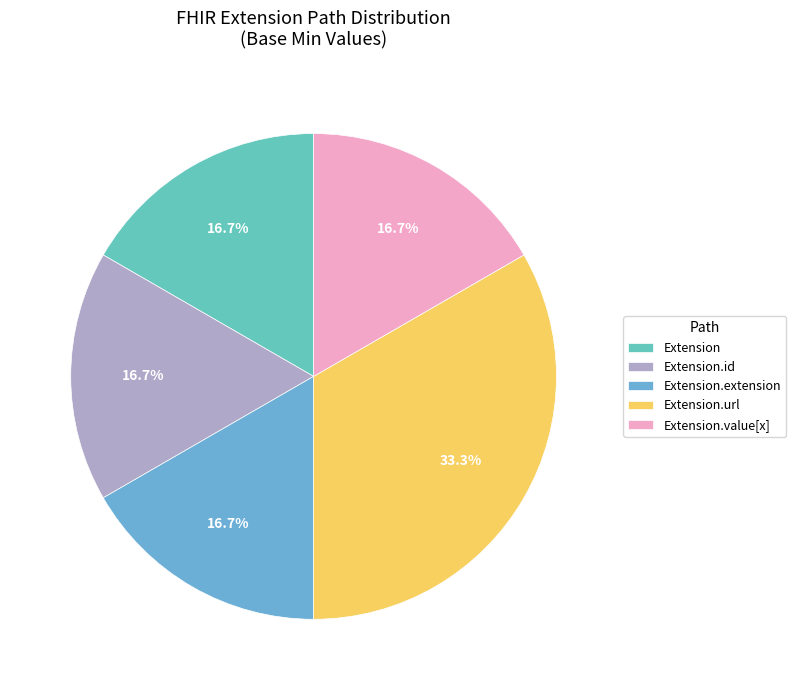

To the nearest percent, what is the difference between the Extension.url and Extension slice percentages?

17%